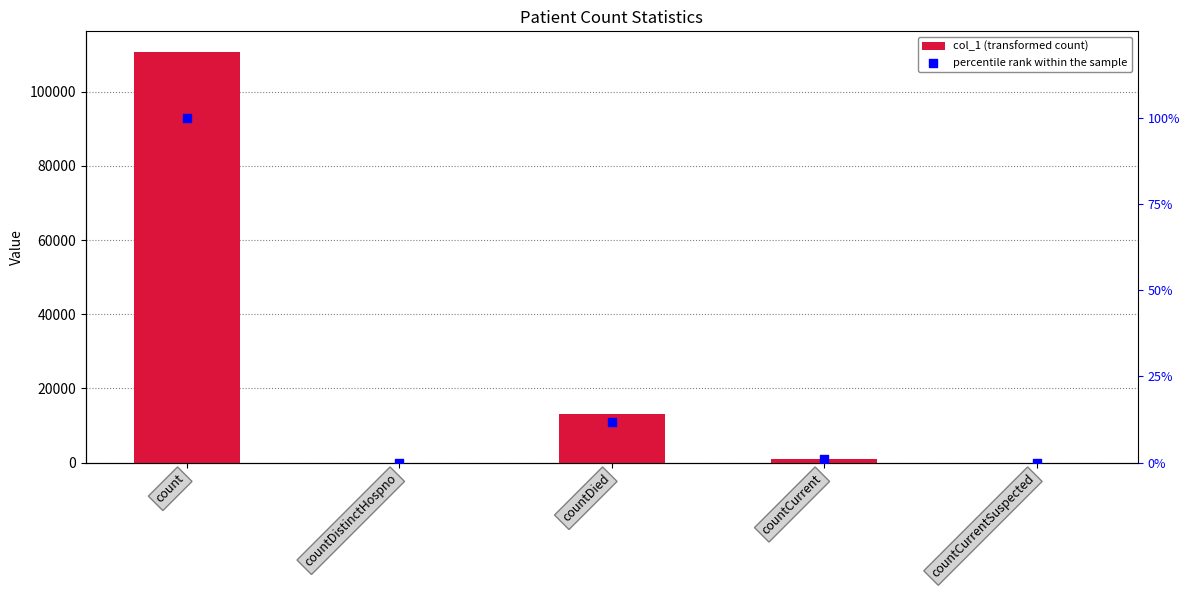

Is the value of col_1 at countDied greater than the value of percentile rank within the sample at countCurrentSuspected?

Yes